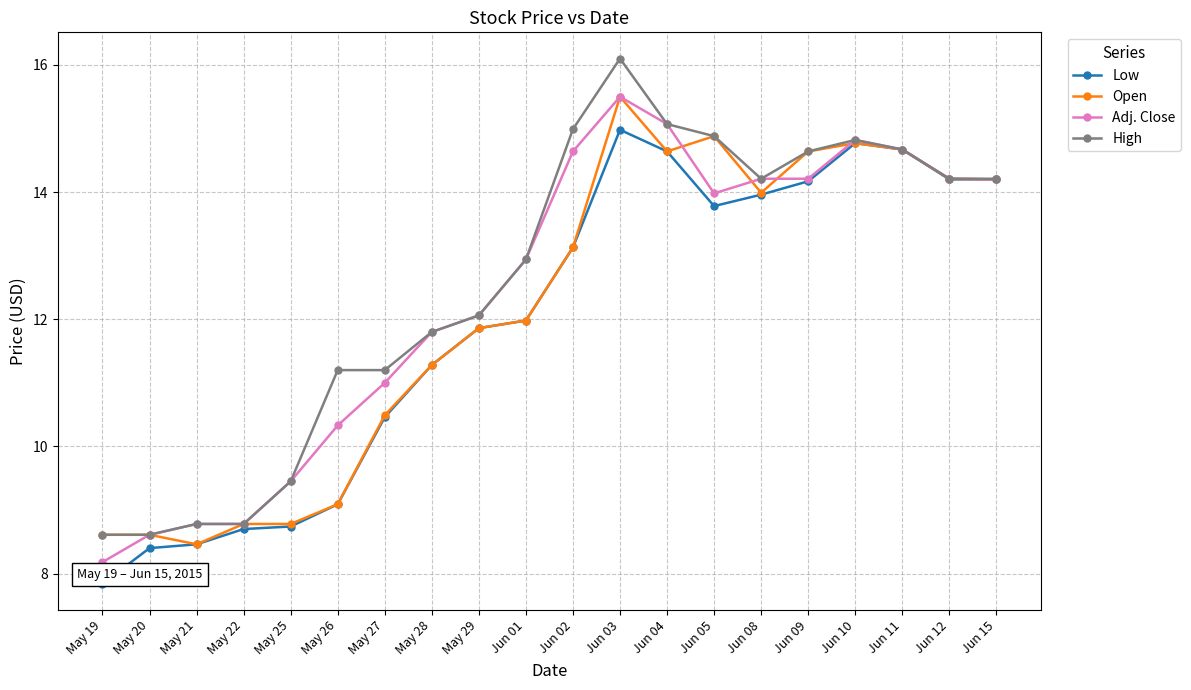

What is the maximum value shown in the chart?

16.1